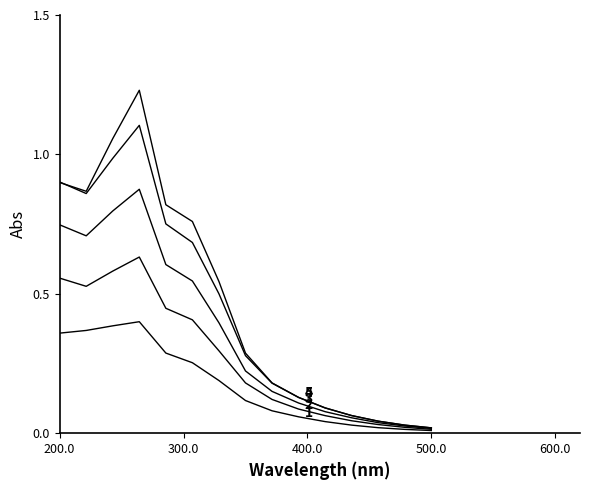

Does the chart have visible grid lines?

No